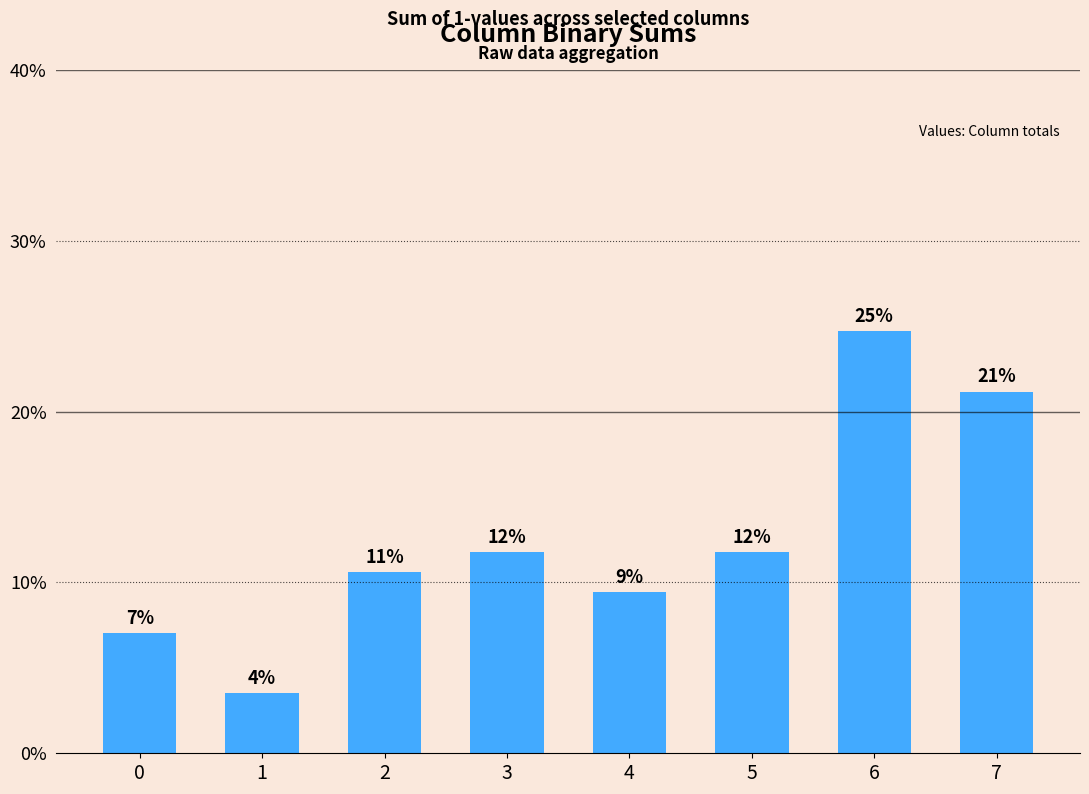

Are the bars horizontal?

No